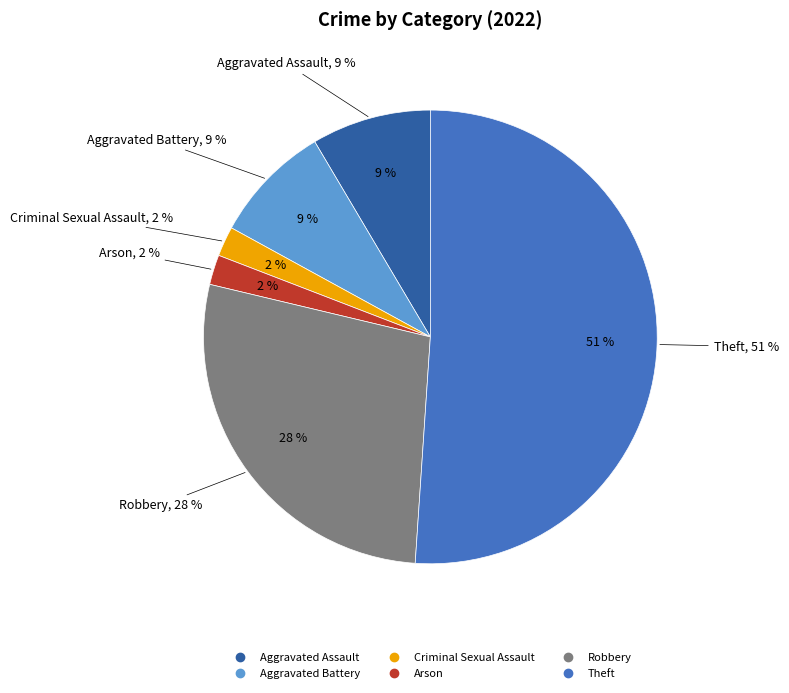

Which category has the biggest portion of the pie?

Theft